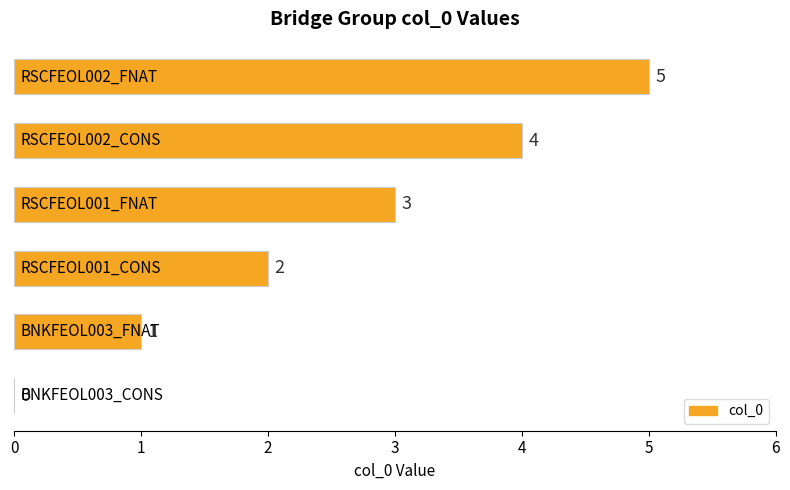

How many values are above zero?

5